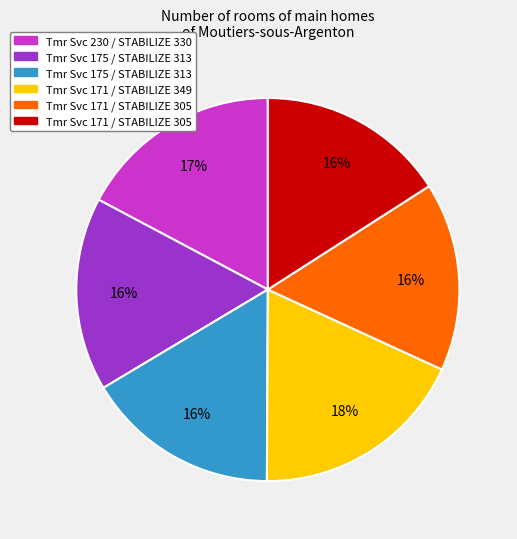

Is there a majority slice in this chart?

No